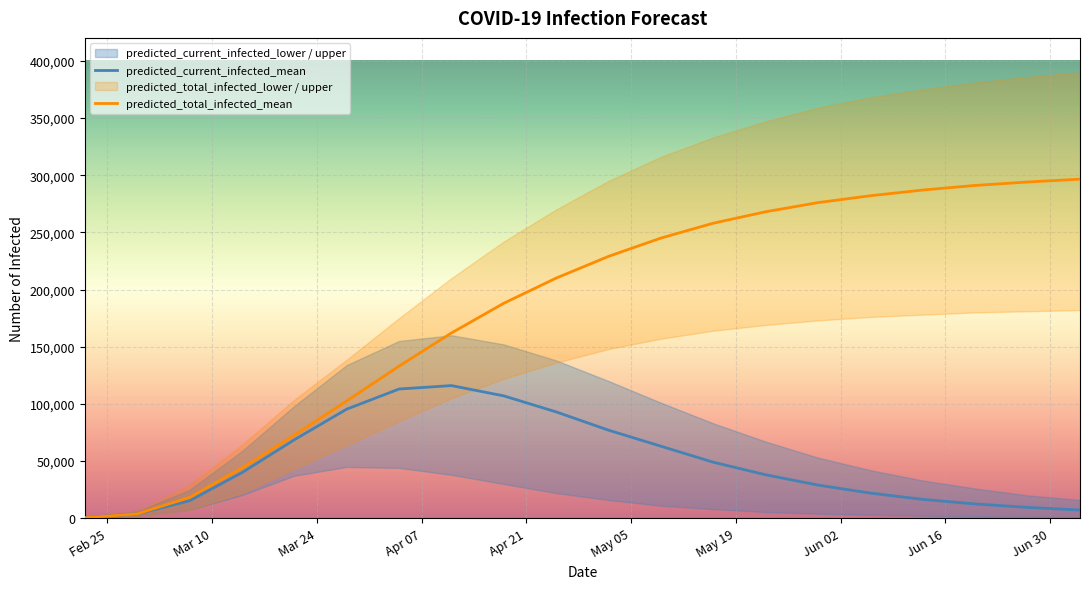

What is the minimum value for predicted_current_infected_lower?

250